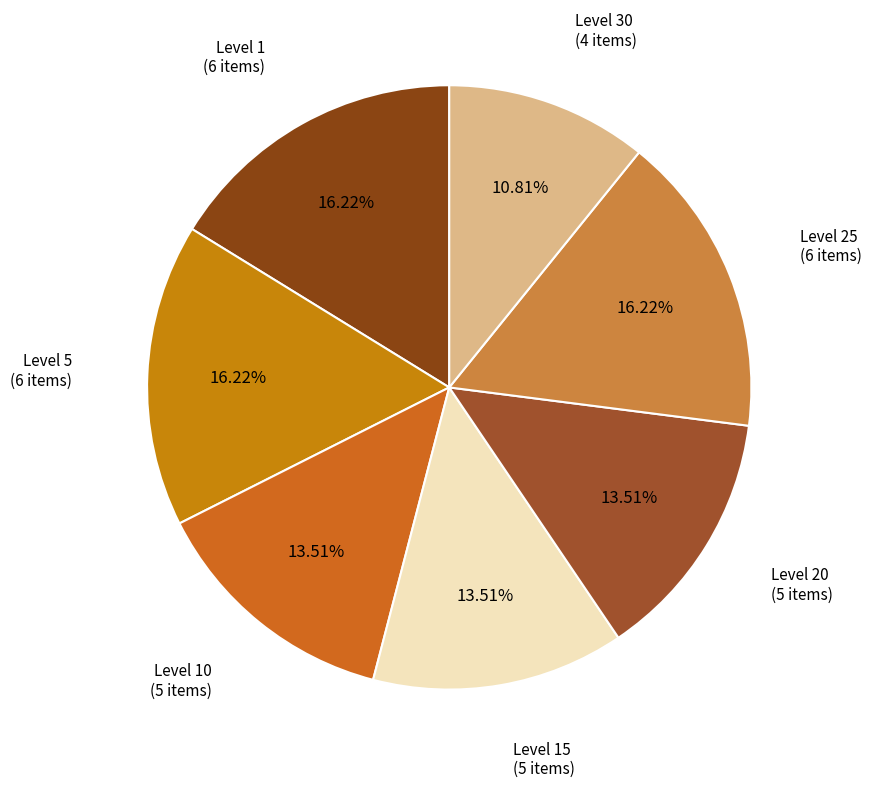

Which slice is the largest?

Level 1